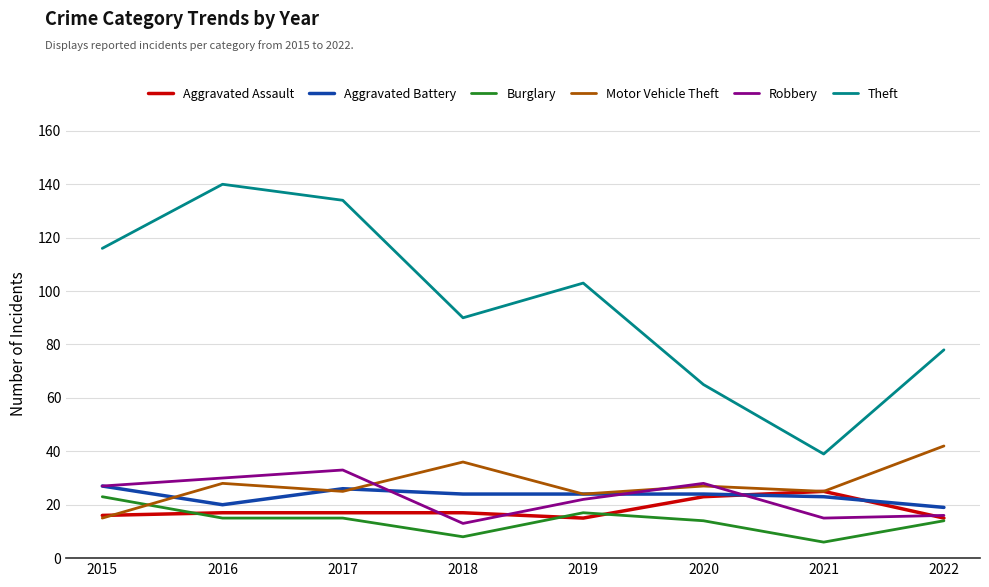

True or false: Robbery and Theft cross at least once.

False